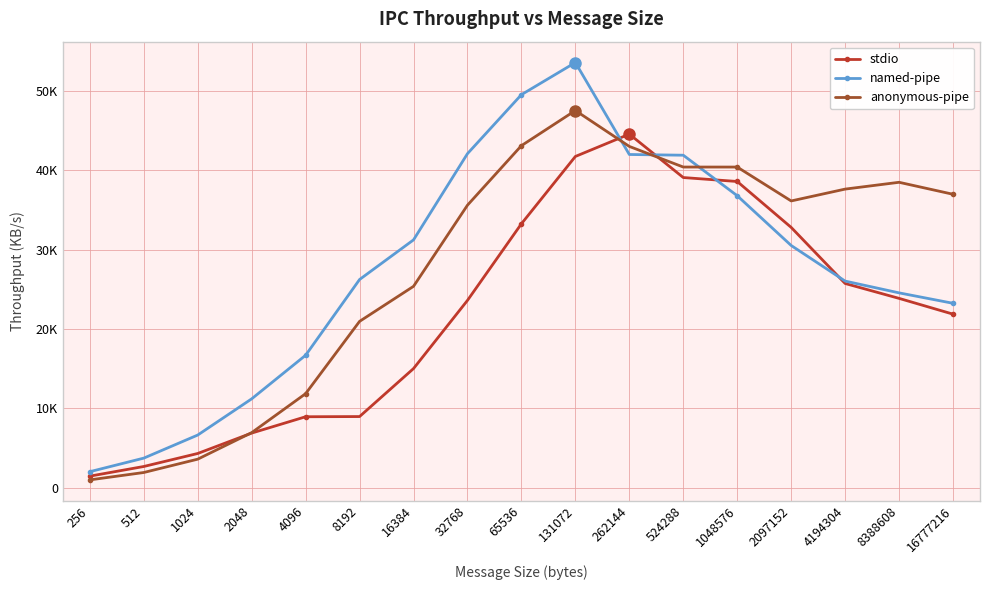

Which series has the largest total across all categories?

anonymous-pipe